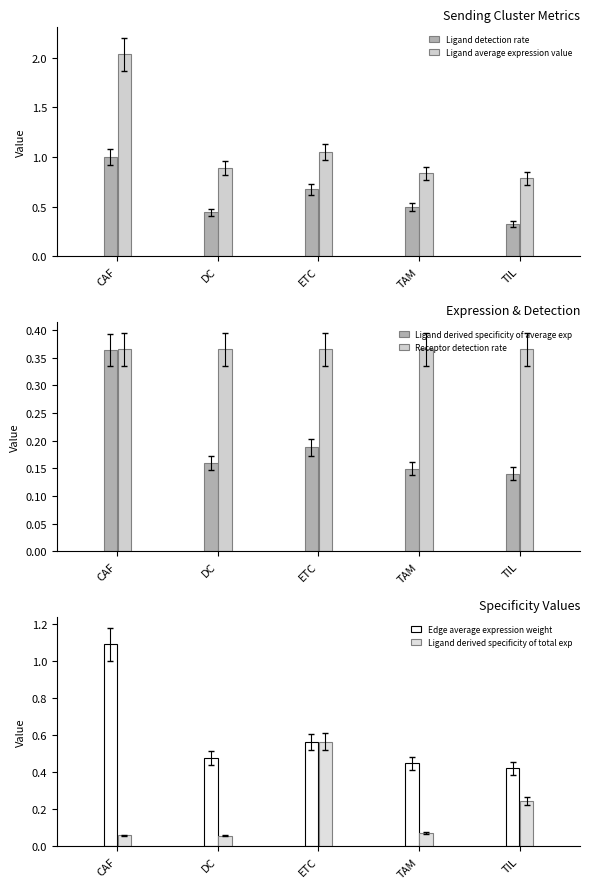

List the labels in order of Ligand derived specificity of average exp value, smallest first.

TIL, TAM, DC, ETC, CAF